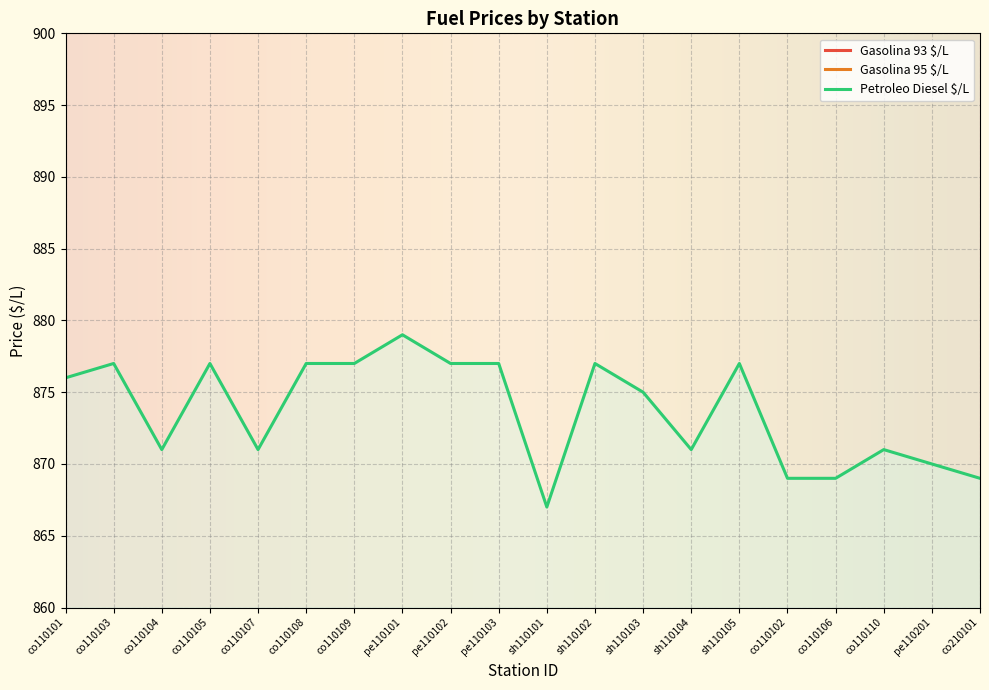

At which label does Gasolina 93 $/L reach its minimum?

co210101